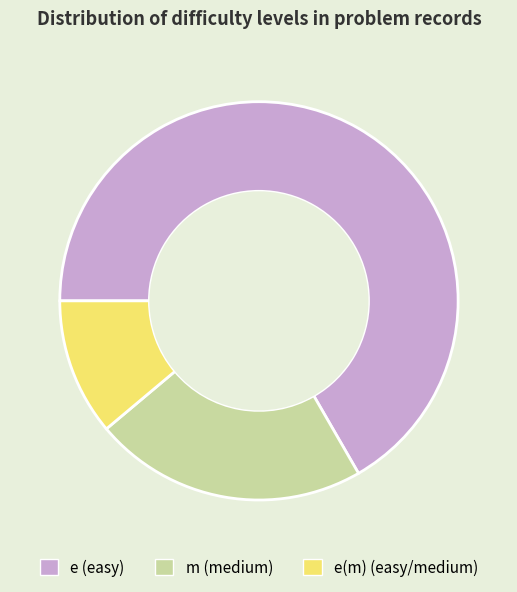

Does any single category account for the majority?

Yes